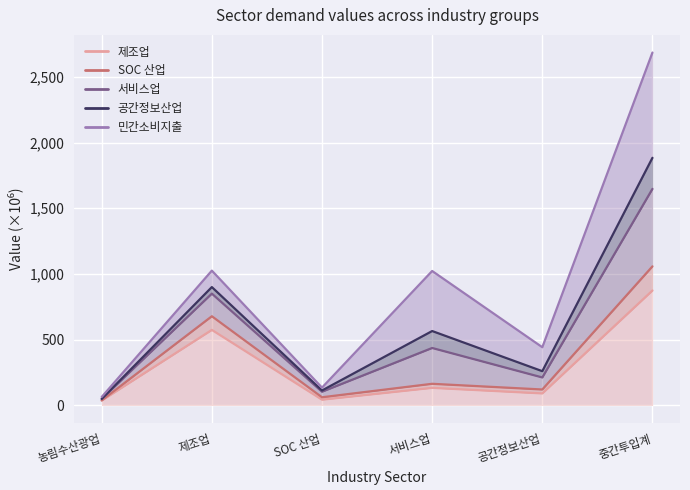

Does the chart display data point markers on the line(s)?

No